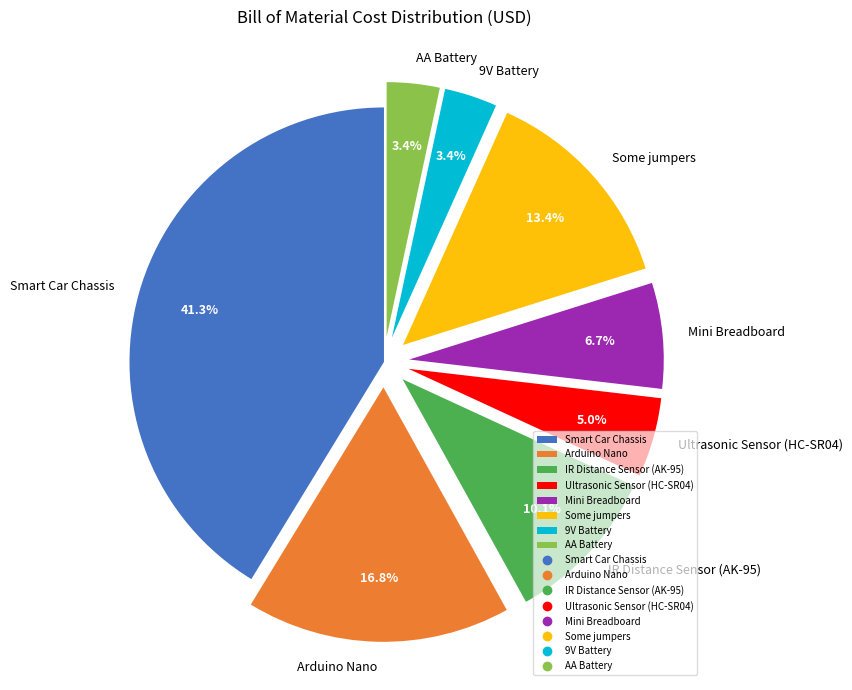

How much of the chart is everything except Smart Car Chassis?

58.7%